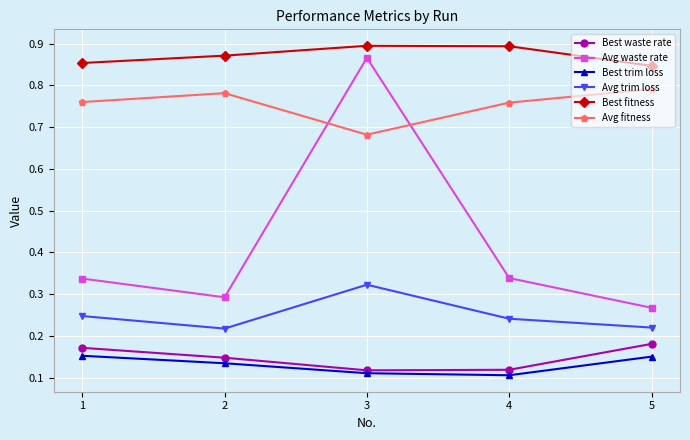

Where is Avg waste rate nearest to the value 0?

5